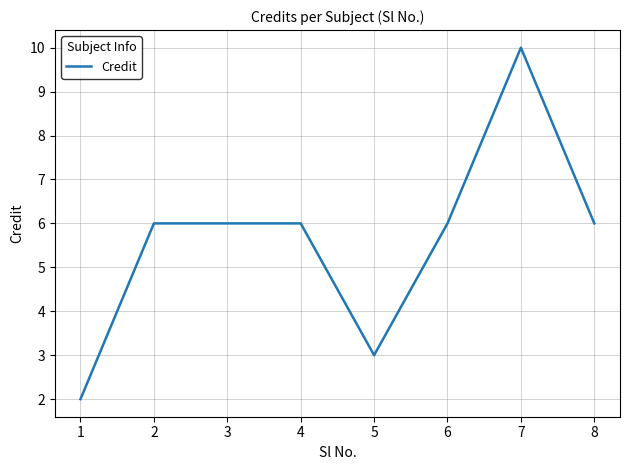

Does the chart display data point markers on the line(s)?

No